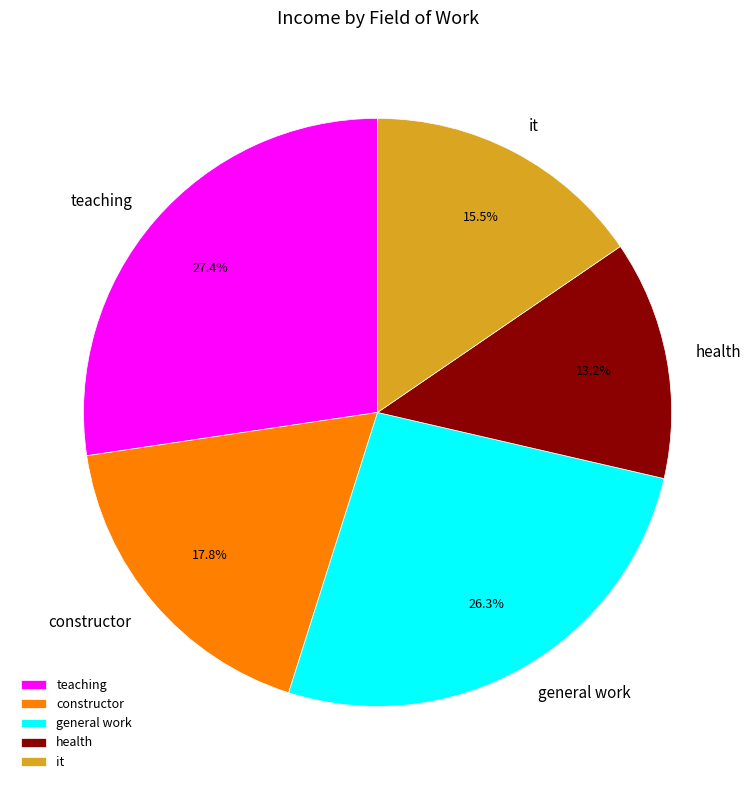

Which has a higher value, it or general work?

general work